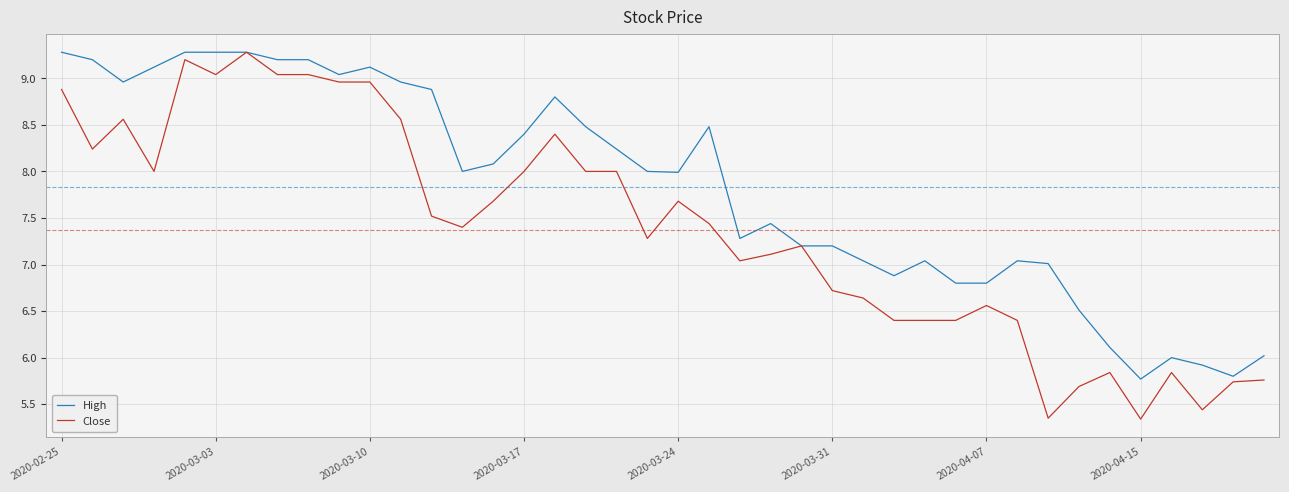

List the series in order of their overall mean, highest first.

High, Close